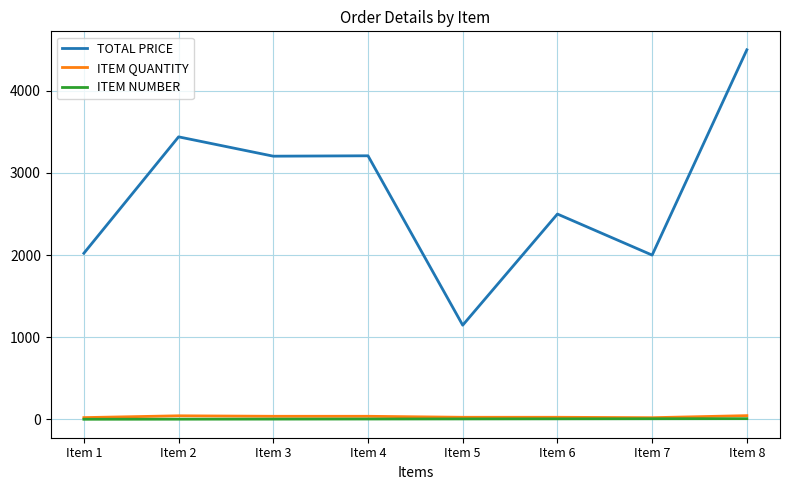

What is the lowest value of the TOTAL PRICE series?

1146.5